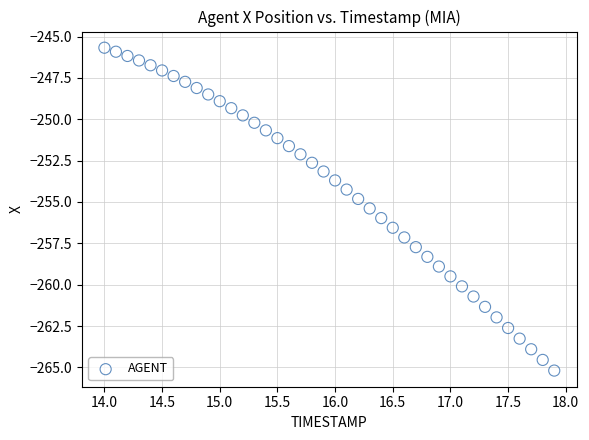

What is the range of Y values (max minus min)?

19.5